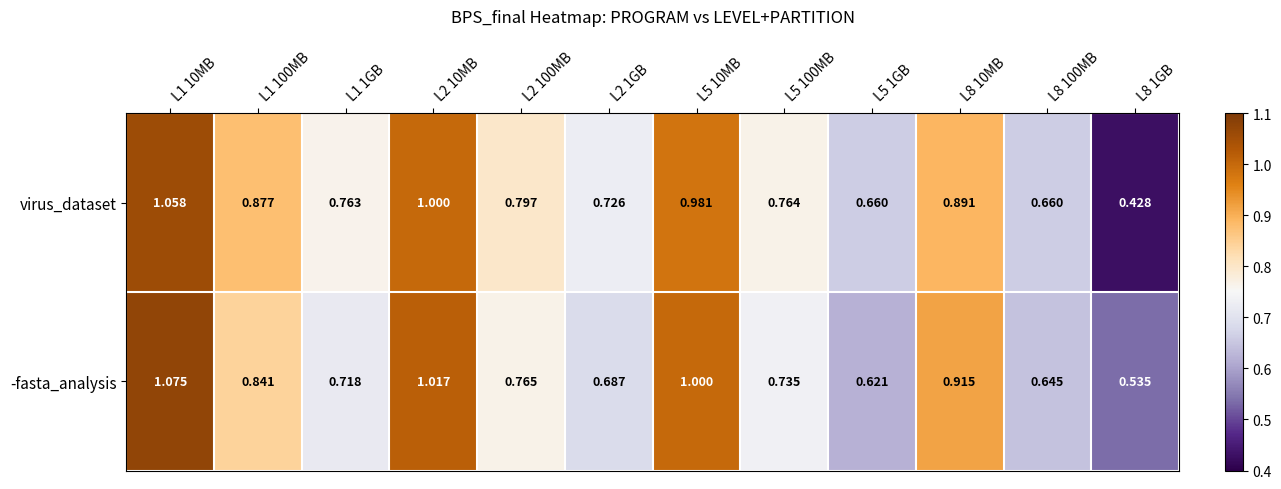

Between L5 10MB and L8 1GB, which series saw the biggest shift?

virus_dataset